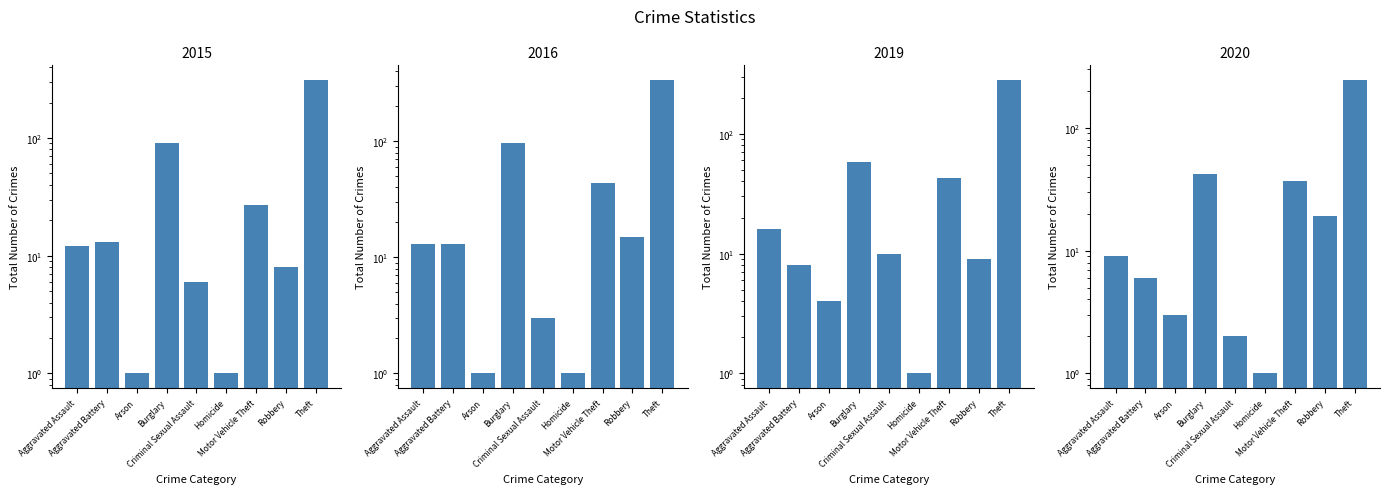

Which series has the largest total across all categories?

2016